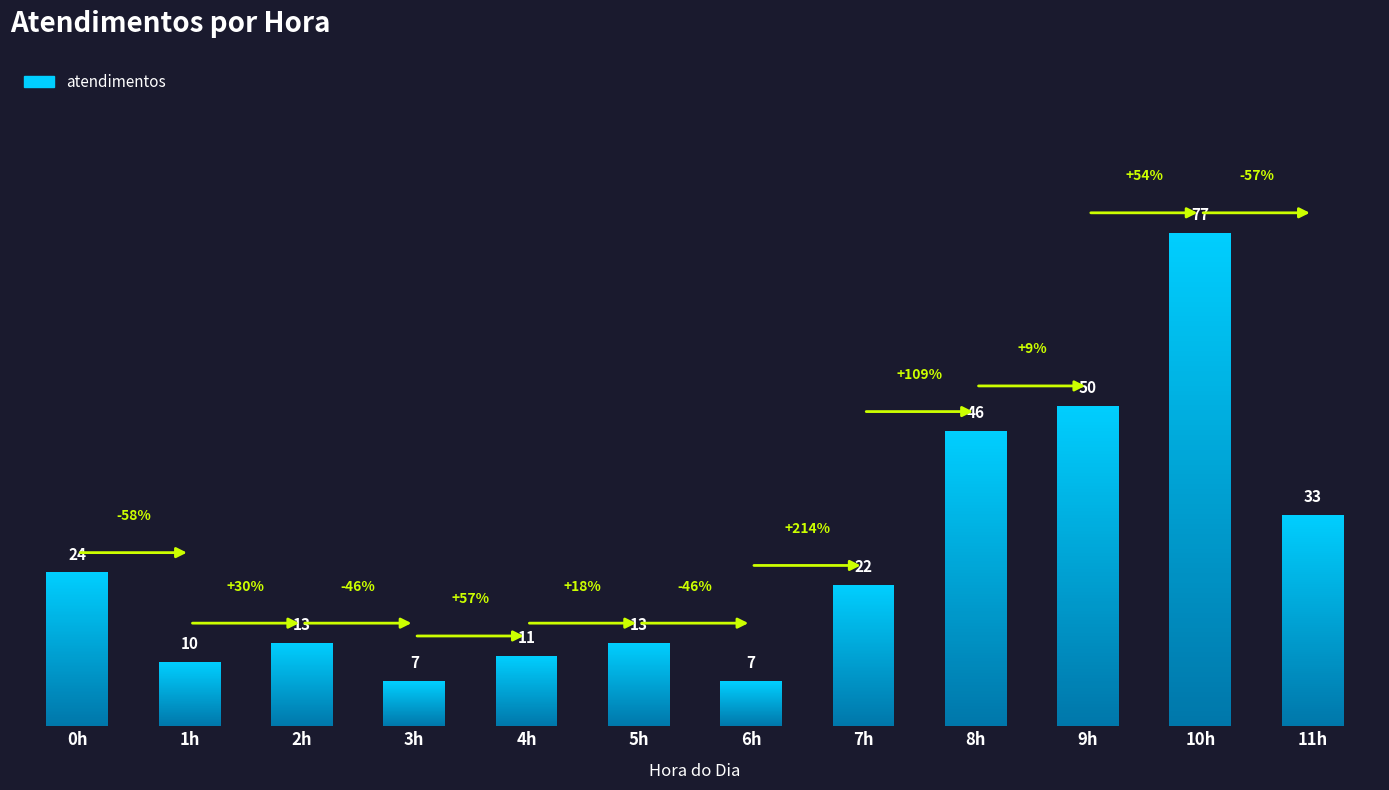

What is the average value?

26